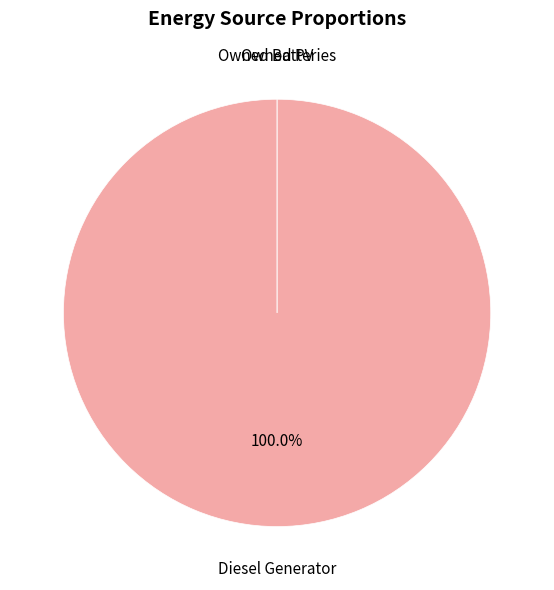

Is it true that Owned Batteries is 1% of the pie?

False